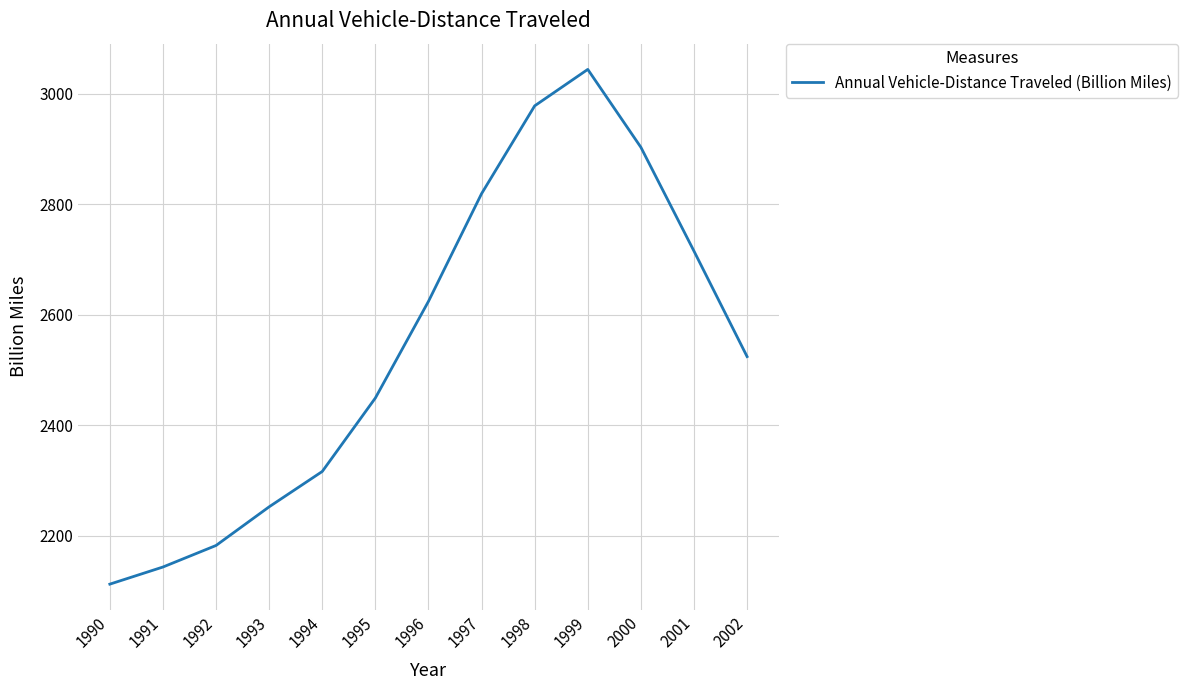

What is the difference between the values at 2001 and 1993?

463